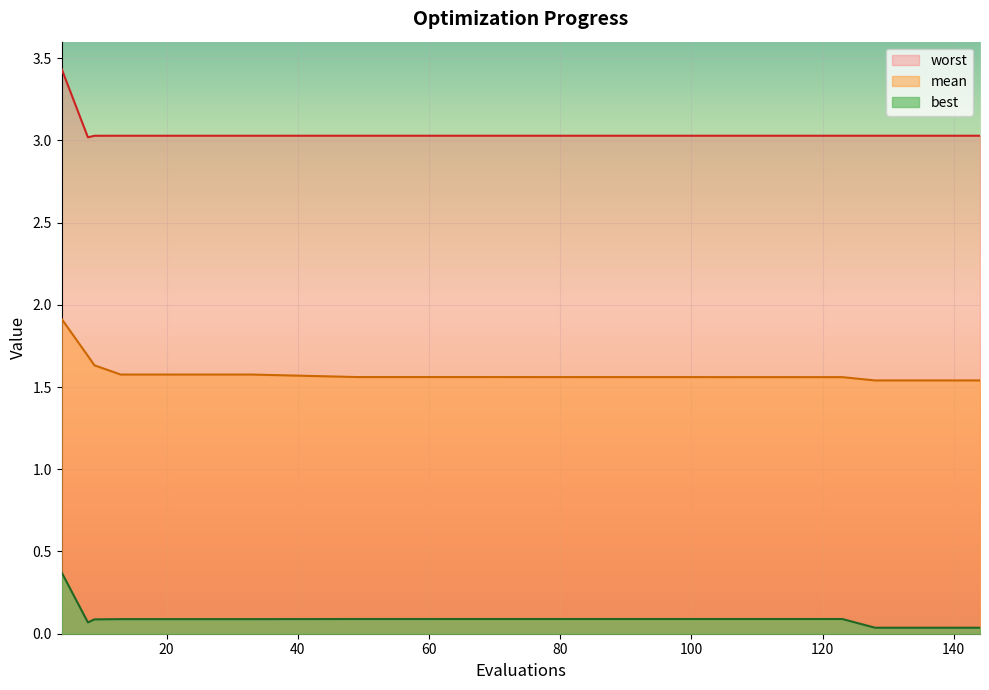

True or false: mean and worst intersect in this chart.

False